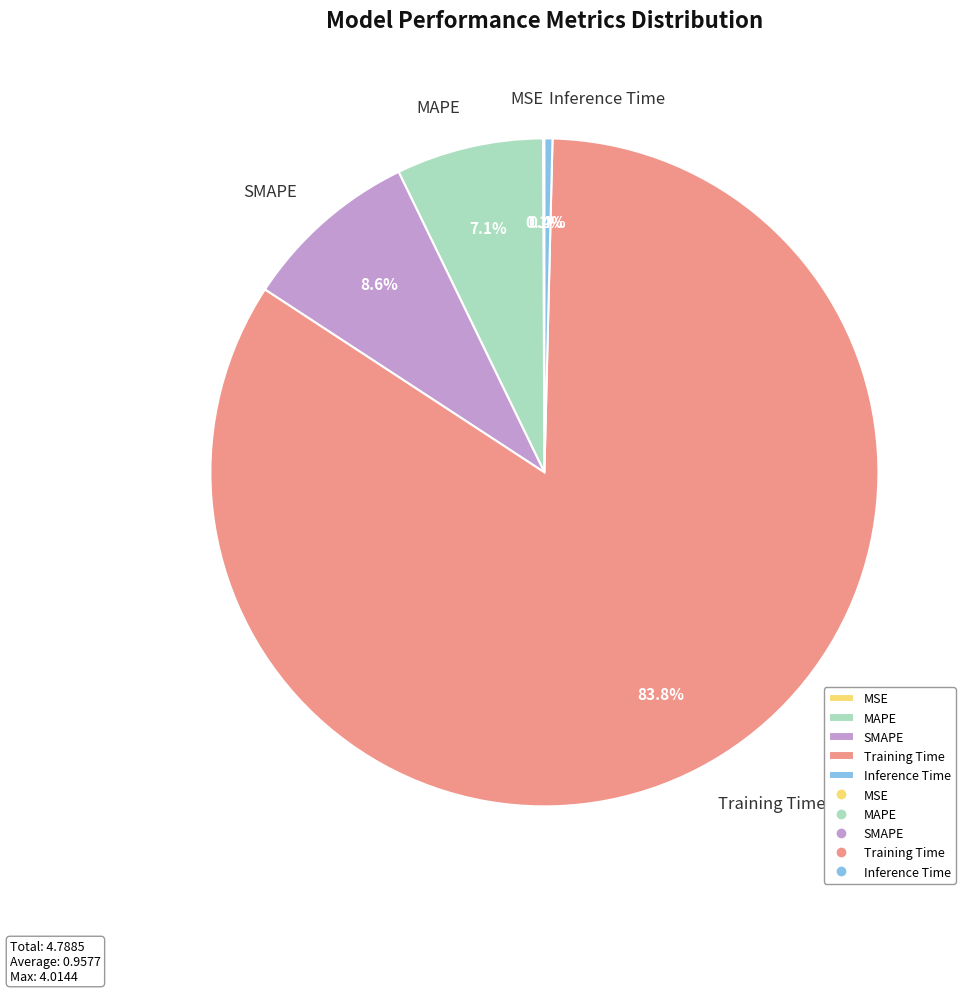

How much of the chart is everything except SMAPE?

91.4%